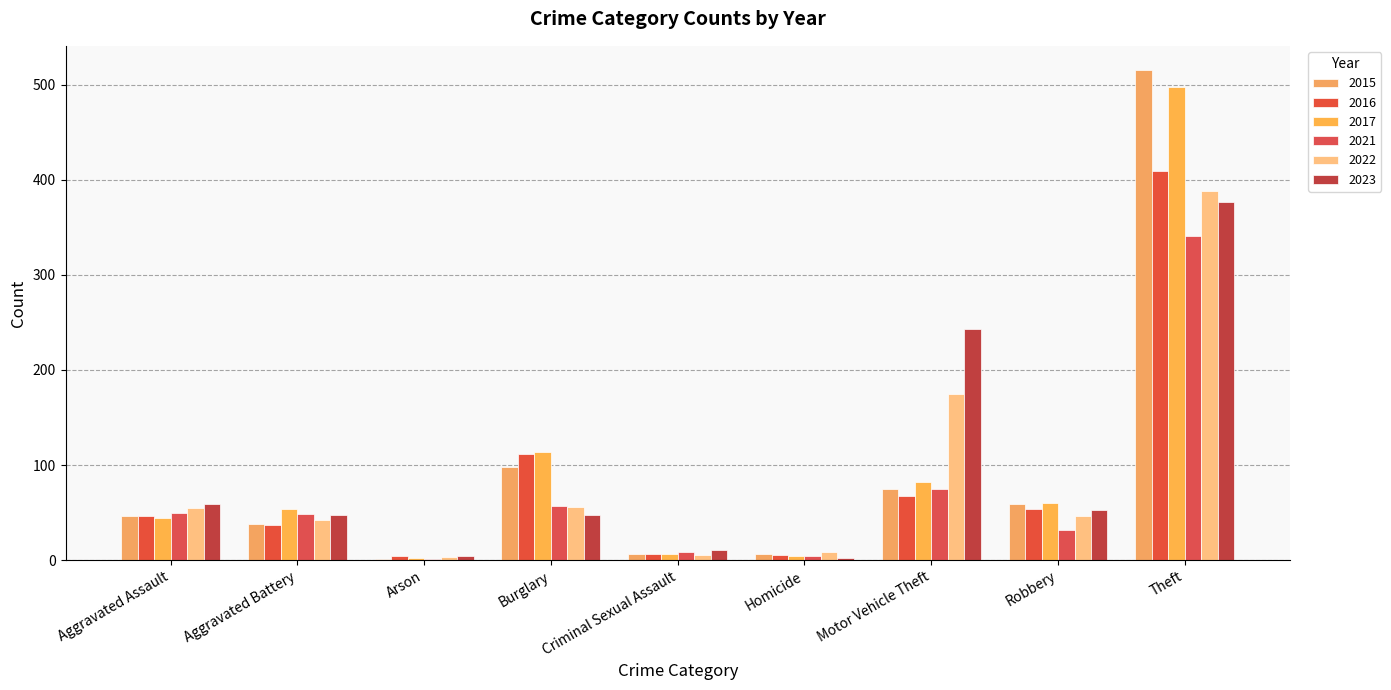

What is the sum of all 2017 values?

864